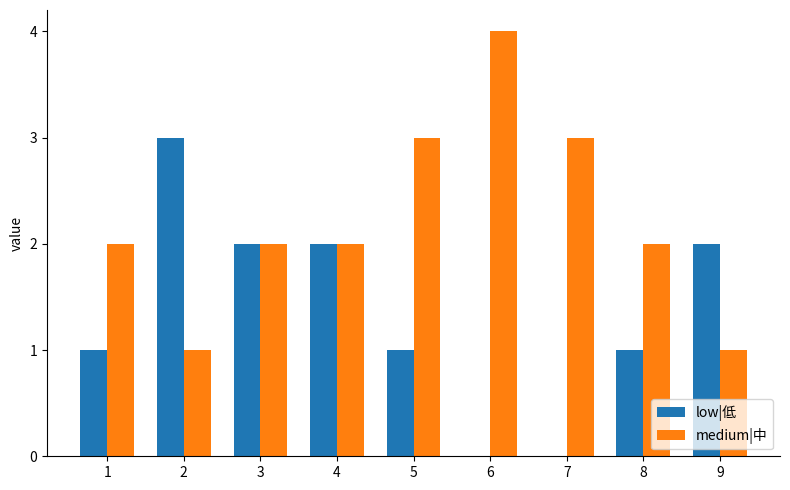

What is the sum of all medium|中 values?

20